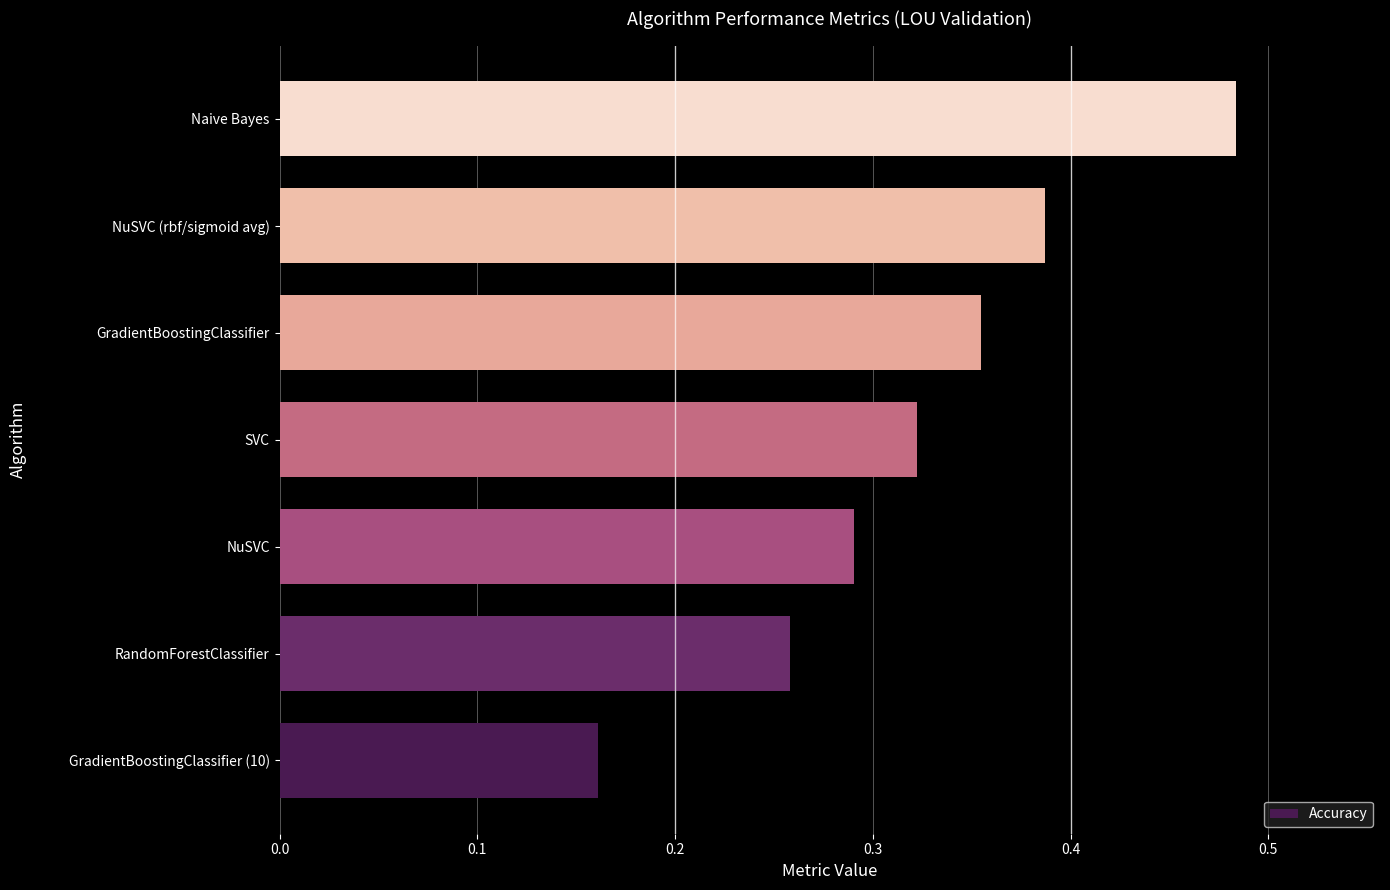

What is the change in value from NuSVC to NuSVC (rbf/sigmoid avg)?

+0.1